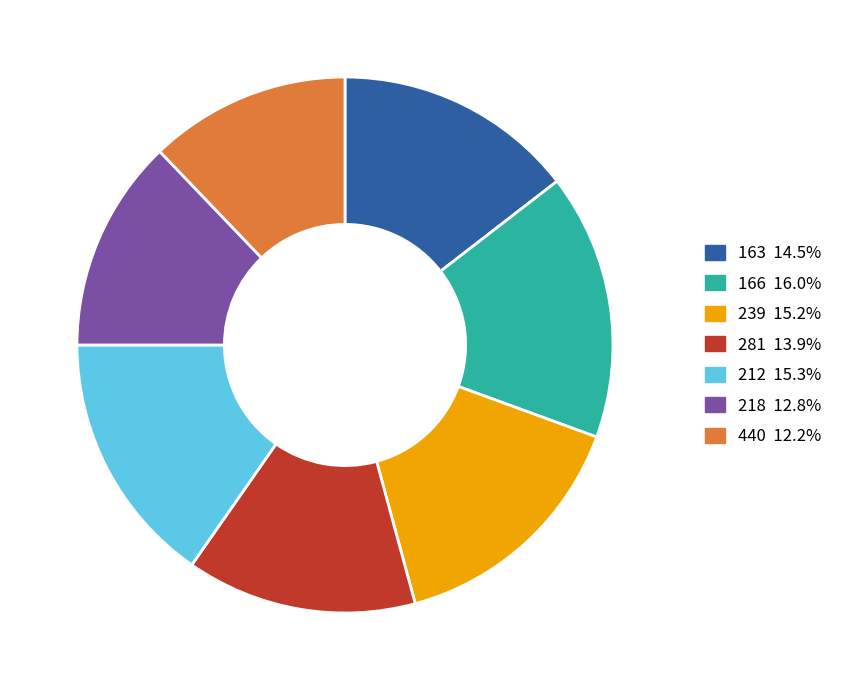

Which category has the biggest portion of the pie?

166